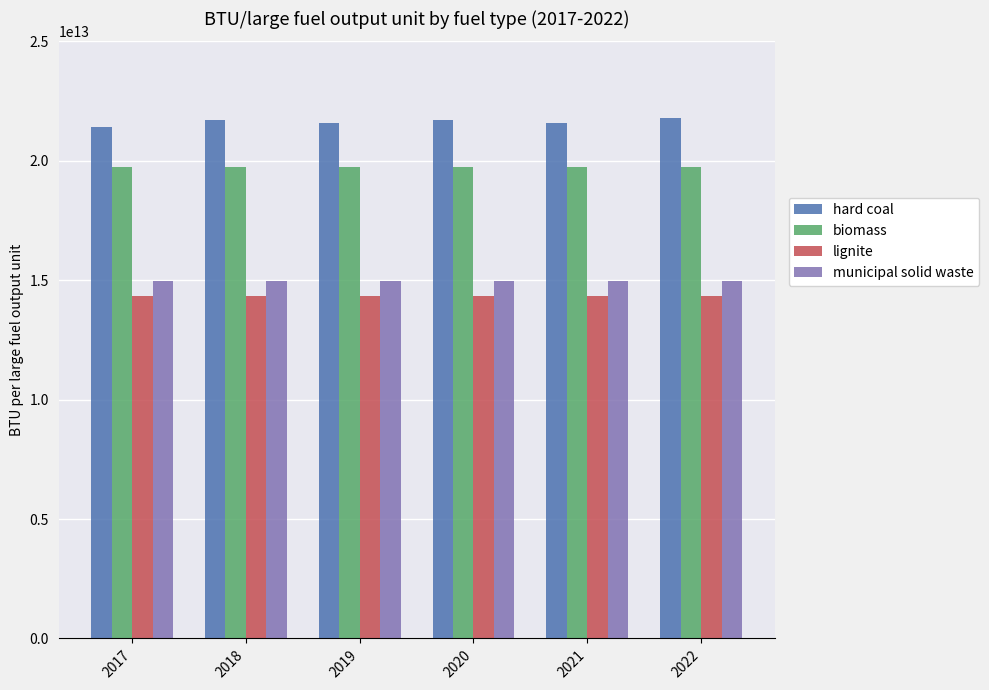

At how many categories does at least one series exceed 14659782513815?

6